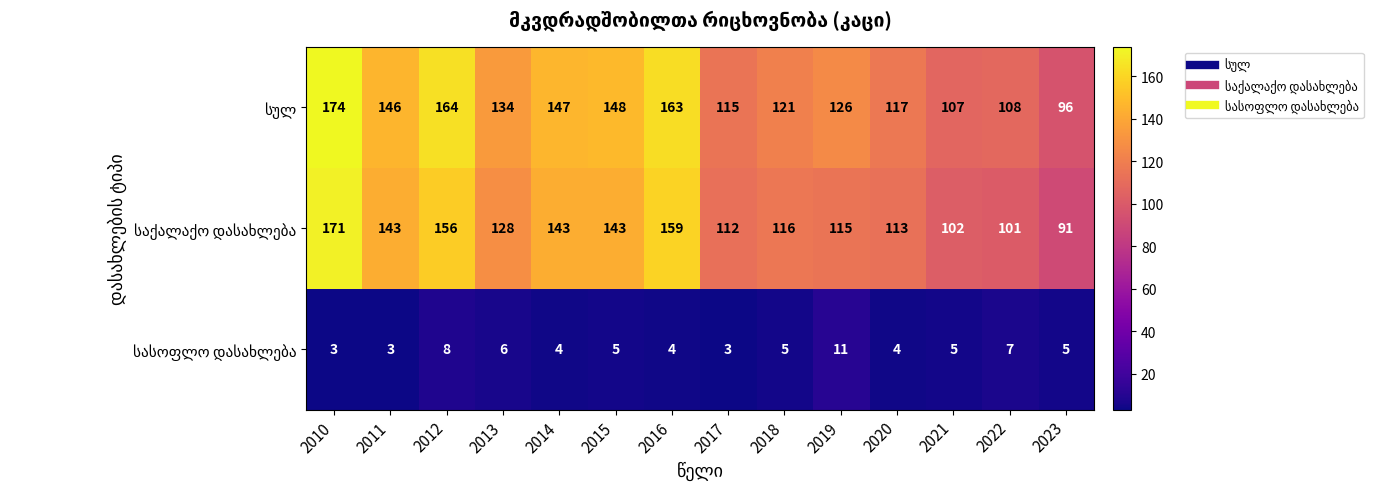

What is the spread (max minus min) of values at 2018?

116